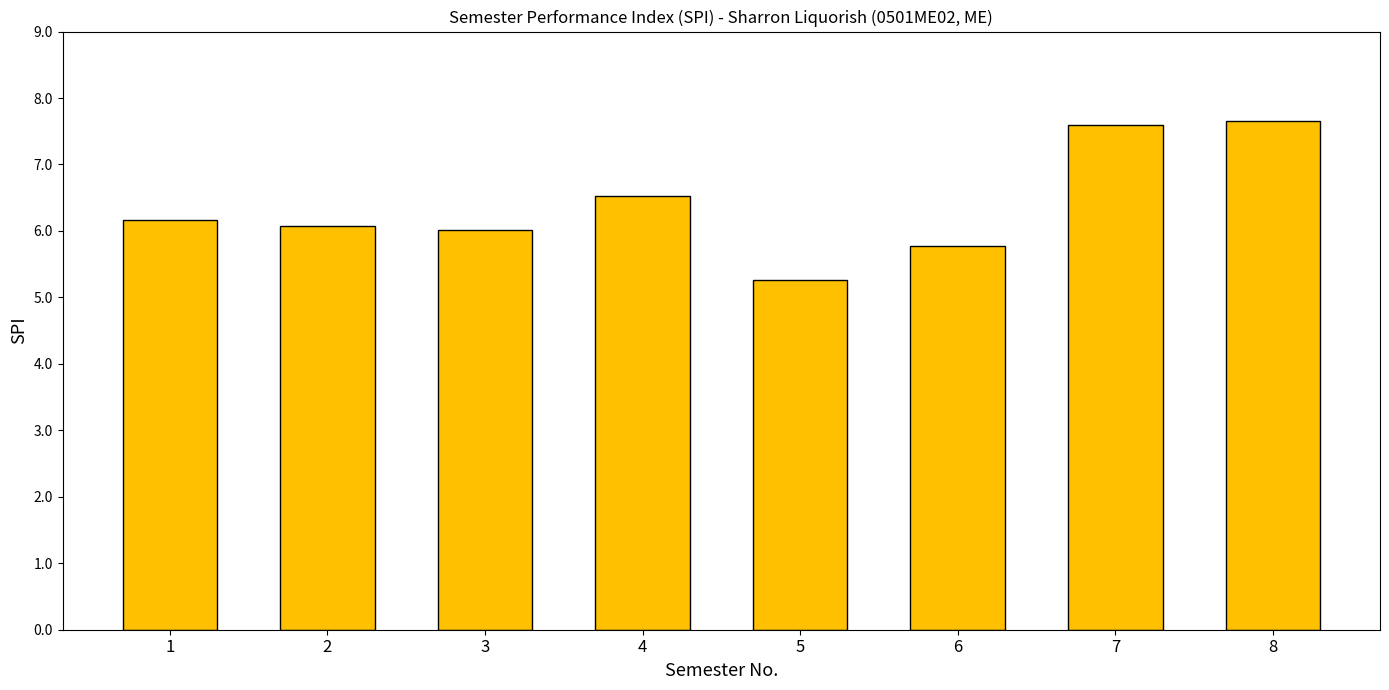

The chart shows a value of 2.9 at 4. True or false?

False